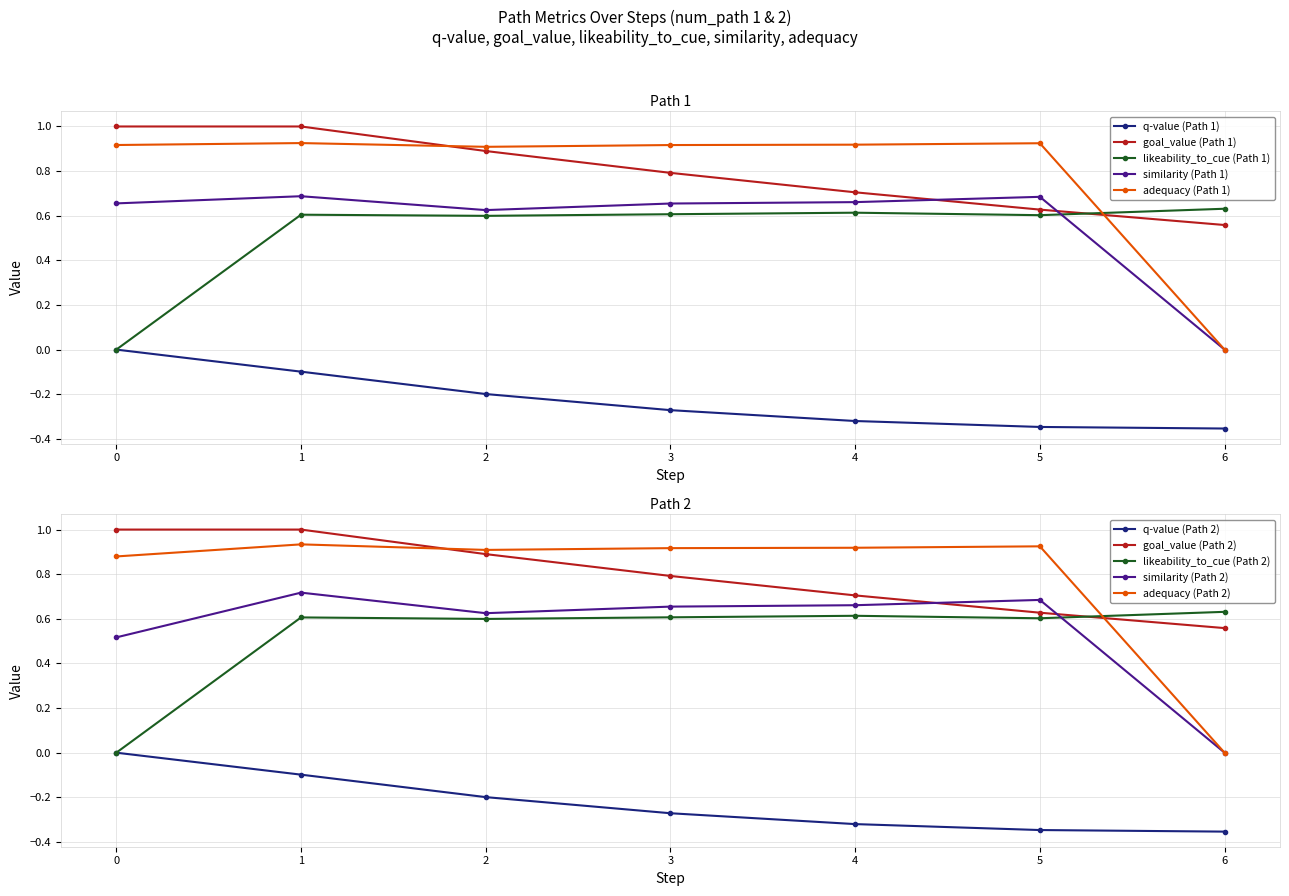

Between 0 and 6, which series saw the biggest shift?

adequacy